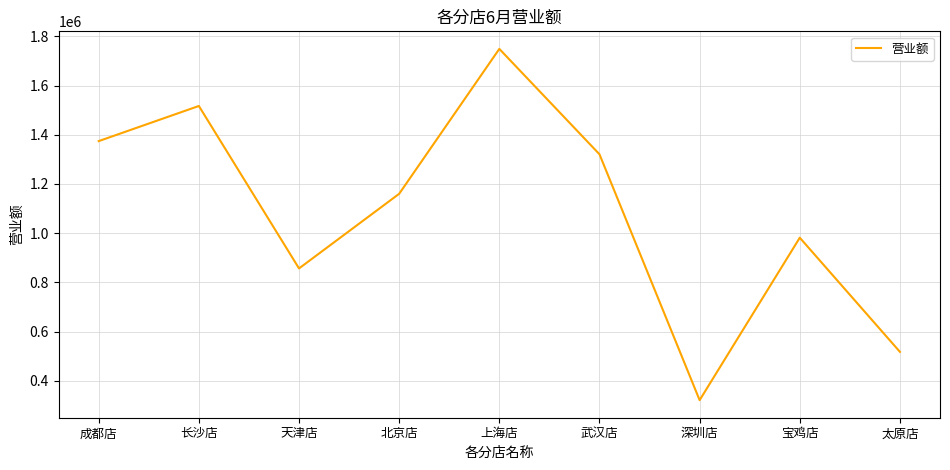

Count the number of data series in this chart.

1